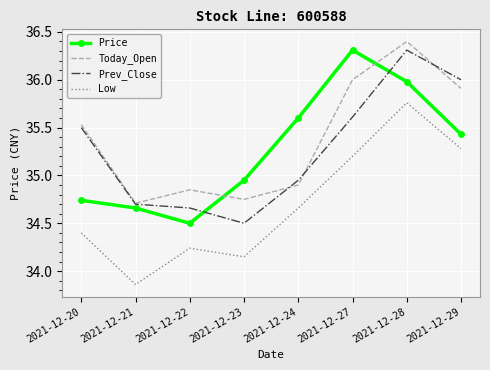

Where does the Price series first go above 35?

2021-12-24